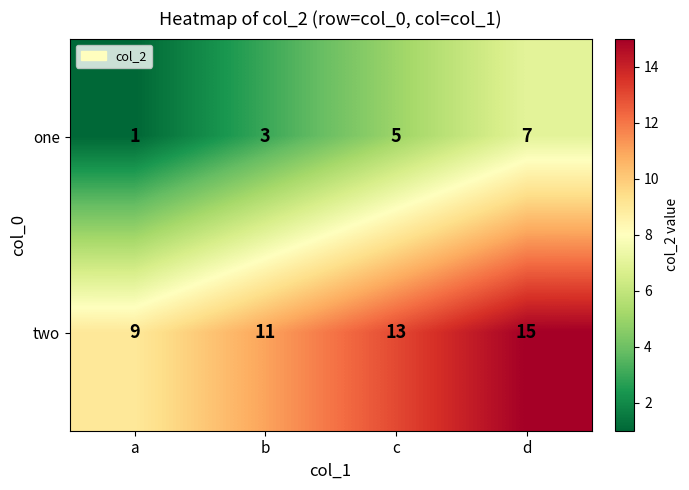

The one series shows 5 at c. True or false?

True